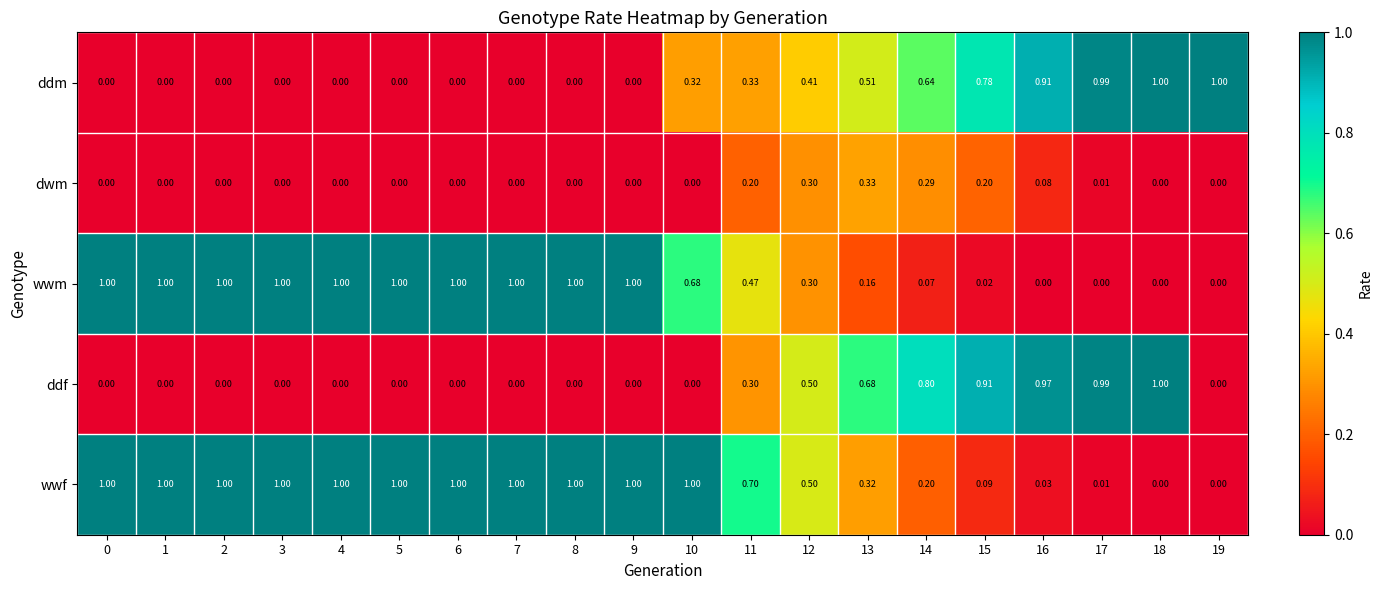

Which series changed the most between 14 and 15?

ddm